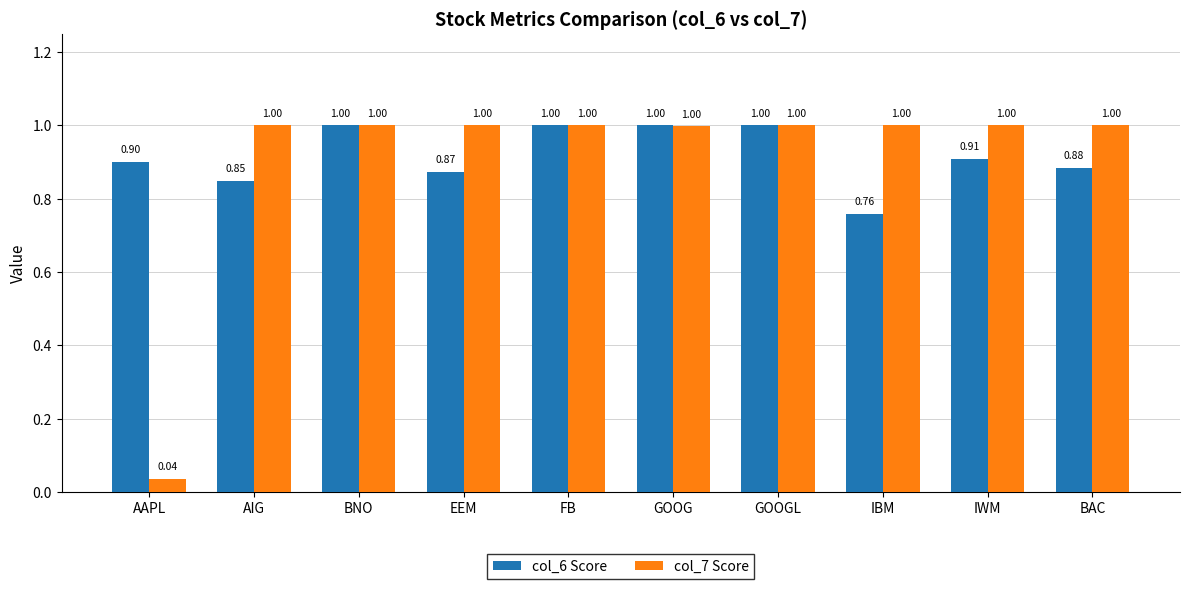

What is the label of the 6th bar from the right?

FB